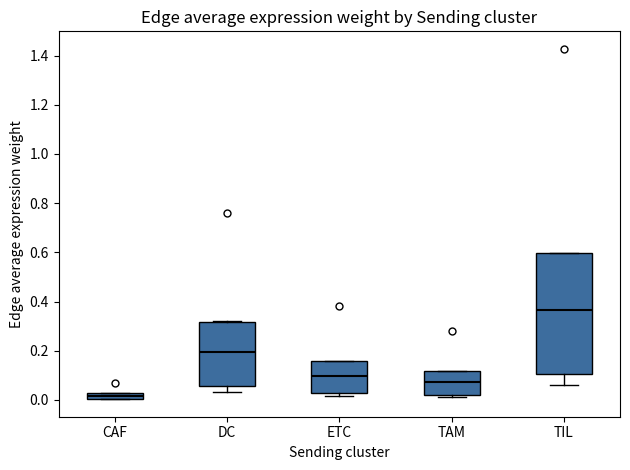

Which box is the tallest, from its lower edge to its upper edge?

TIL